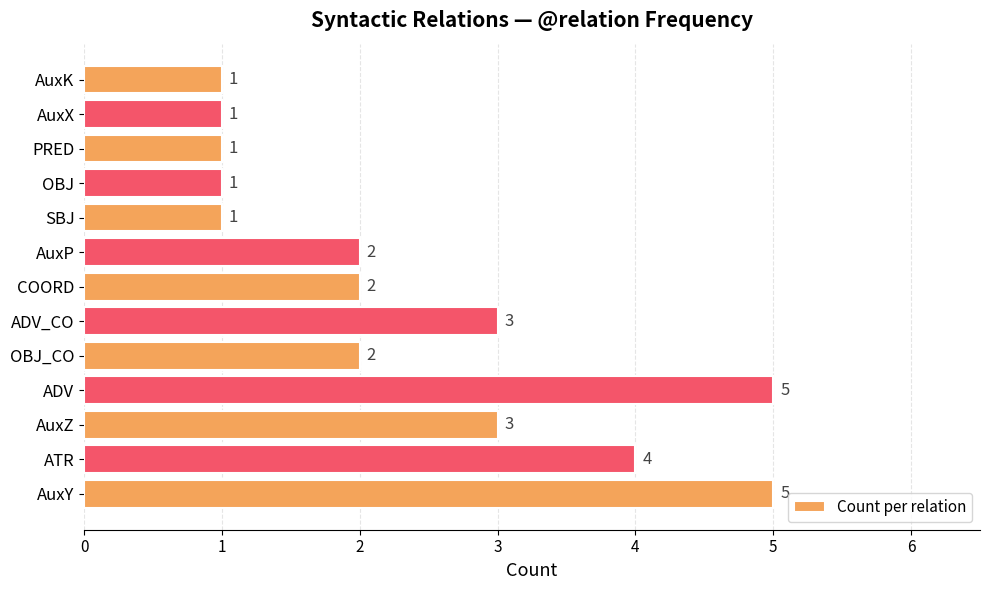

What is the change in value from AuxY to SBJ?

-4